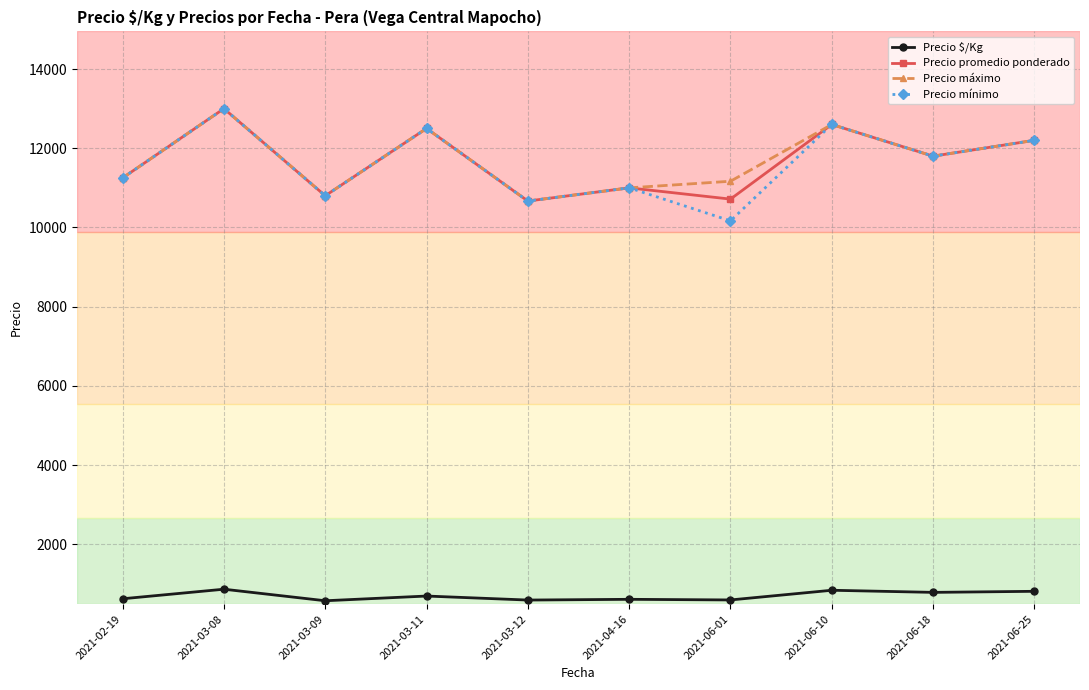

How many categories are shown in the chart?

10